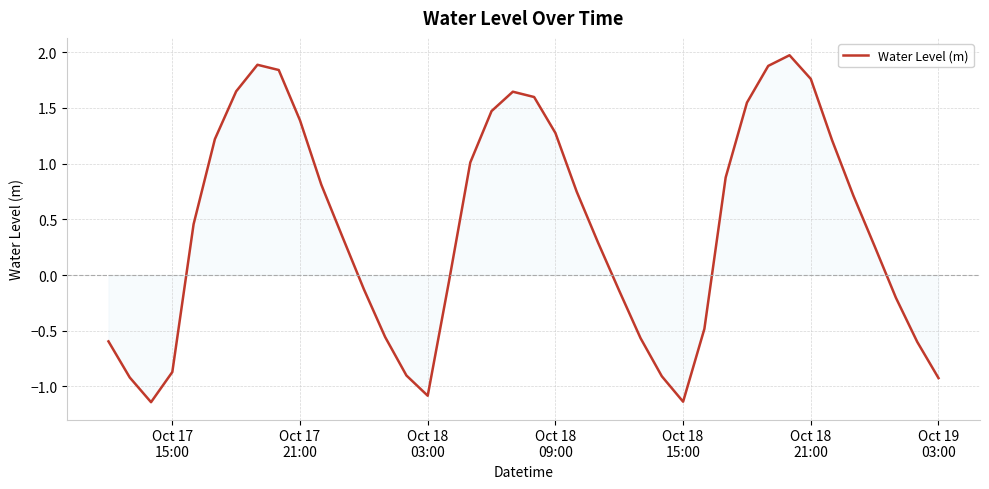

What is the maximum value shown in the chart?

2.0